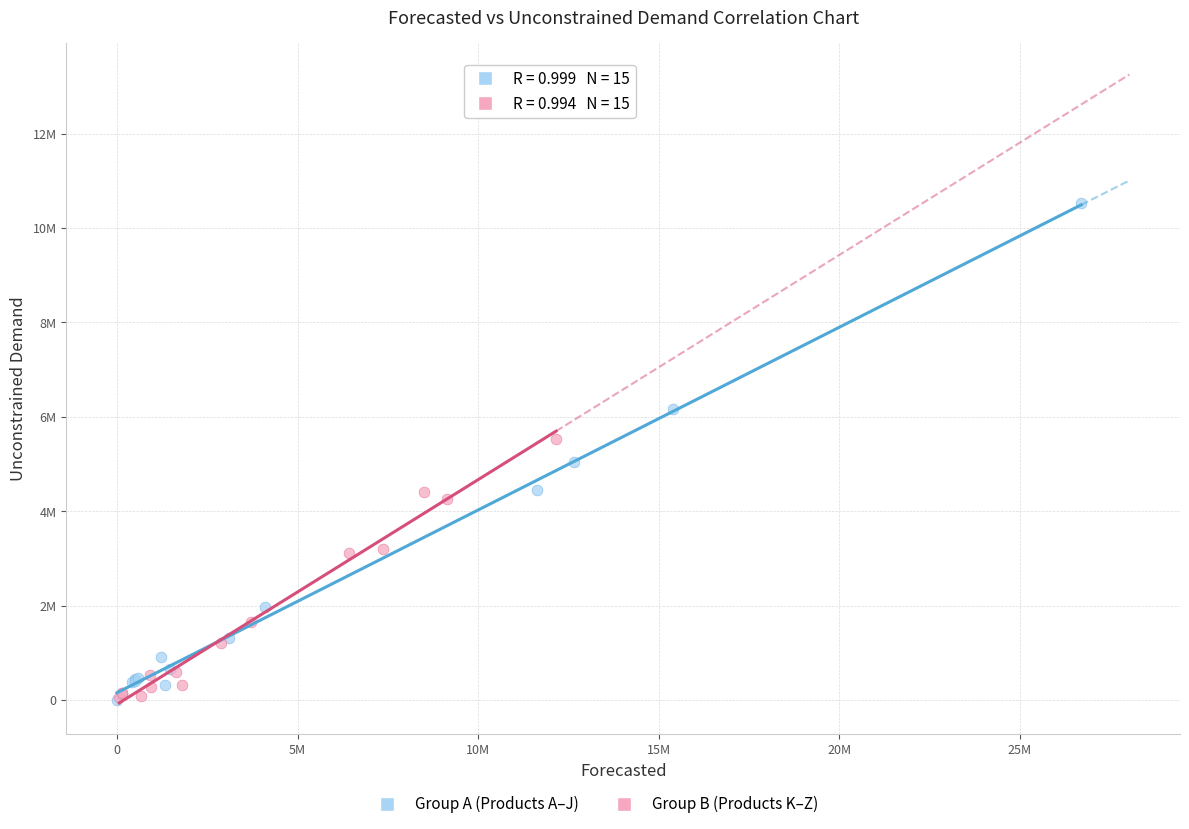

Which series has the widest spread of Y values?

Group A (Products A–J)